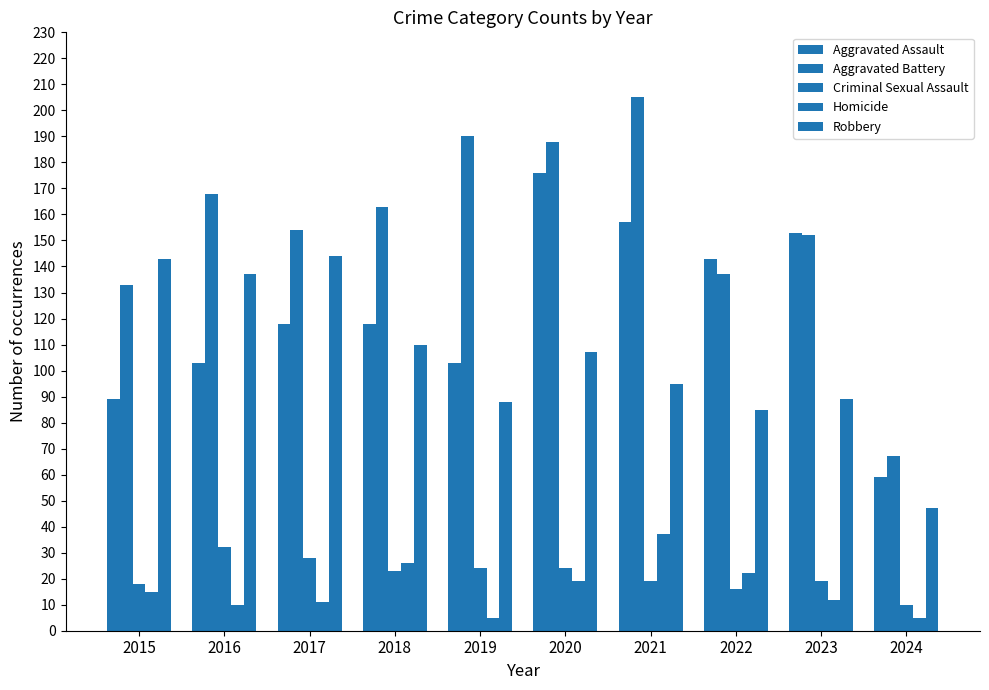

How many categories are shown in the chart?

10